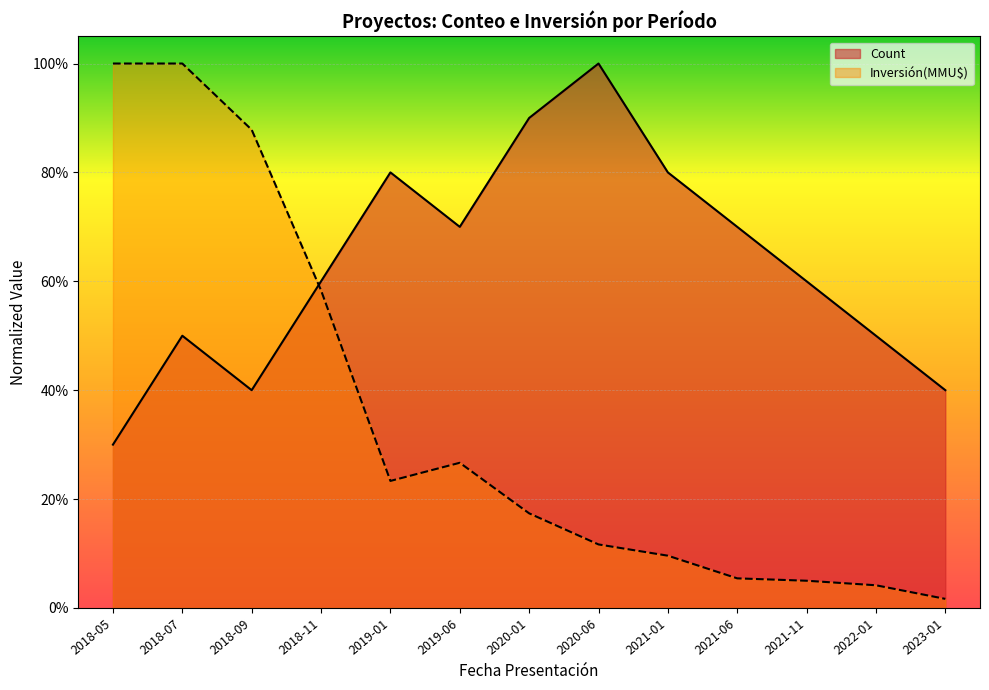

Which series ends up on top after the final intersection of Count and Inversión(MMU$)?

Count